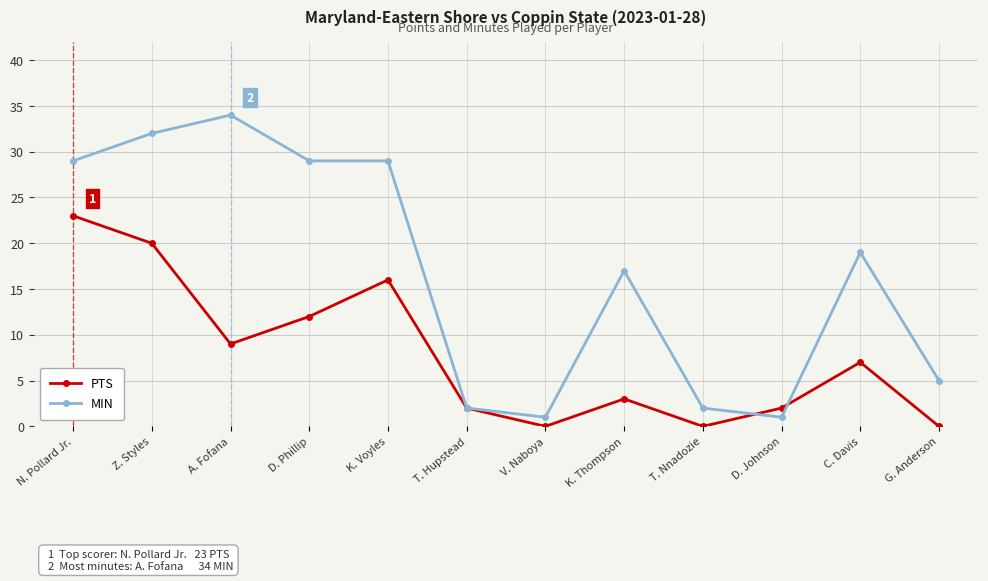

Where does the MIN series first go above 19?

N. Pollard Jr.